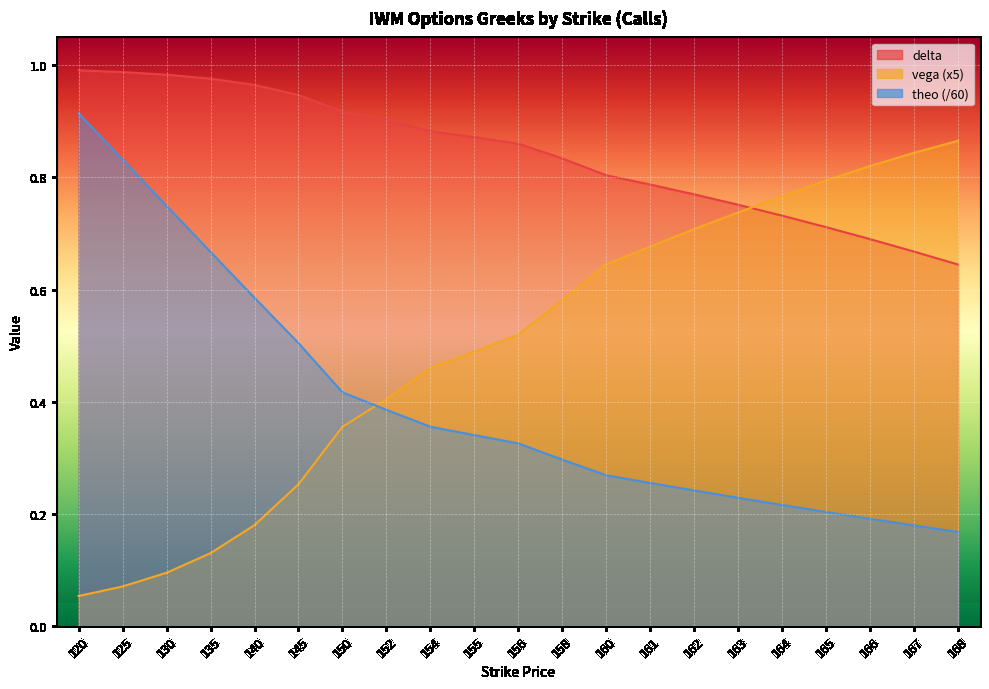

What is the sum of all vega values?

10.4